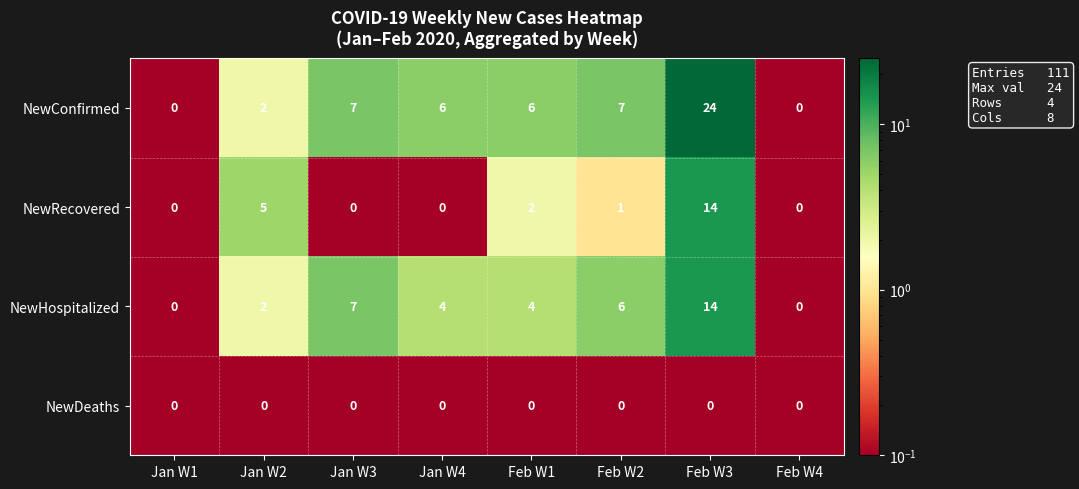

What is the sum of all NewRecovered values?

22